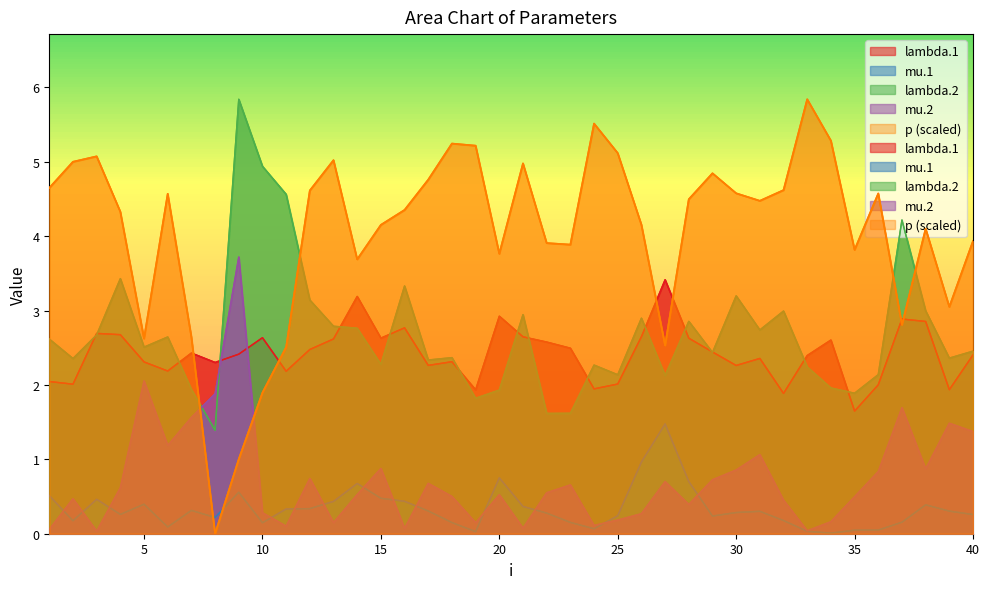

Reading left to right, list all the values displayed in this chart.

lambda.1: 1=2.0	2=2.0	3=2.7	4=2.7	5=2.3	6=2.2	7=2.4	8=2.3	9=2.4	10=2.6	11=2.2	12=2.5	13=2.6	14=3.2	15=2.6	16=2.8	17=2.3	18=2.3	19=1.9	20=2.9	21=2.6	22=2.6	23=2.5	24=1.9	25=2.0	26=2.6	27=3.4	28=2.6	29=2.4	30=2.3	31=2.4	32=1.9	33=2.4	34=2.6	35=1.6	36=2.0	37=2.9	38=2.9	39=1.9	40=2.4
mu.1: 1=0.5	2=0.2	3=0.5	4=0.3	5=0.4	6=0.1	7=0.3	8=0.2	9=0.6	10=0.1	11=0.3	12=0.3	13=0.4	14=0.7	15=0.5	16=0.4	17=0.3	18=0.2	19=0.0	20=0.8	21=0.4	22=0.3	23=0.2	24=0.1	25=0.2	26=1.0	27=1.5	28=0.7	29=0.2	30=0.3	31=0.3	32=0.2	33=0.0	34=0.0	35=0.0	36=0.0	37=0.2	38=0.4	39=0.3	40=0.3
lambda.2: 1=2.6	2=2.4	3=2.7	4=3.4	5=2.5	6=2.6	7=1.9	8=1.4	9=5.8	10=4.9	11=4.6	12=3.1	13=2.8	14=2.8	15=2.3	16=3.3	17=2.3	18=2.4	19=1.8	20=1.9	21=2.9	22=1.6	23=1.6	24=2.3	25=2.1	26=2.9	27=2.1	28=2.9	29=2.4	30=3.2	31=2.7	32=3.0	33=2.2	34=2.0	35=1.9	36=2.1	37=4.2	38=3.0	39=2.4	40=2.5
mu.2: 1=0.1	2=0.5	3=0.0	4=0.6	5=2.1	6=1.2	7=1.6	8=1.9	9=3.7	10=0.3	11=0.1	12=0.7	13=0.1	14=0.5	15=0.9	16=0.1	17=0.7	18=0.5	19=0.1	20=0.5	21=0.1	22=0.6	23=0.7	24=0.1	25=0.2	26=0.3	27=0.7	28=0.4	29=0.7	30=0.9	31=1.1	32=0.5	33=0.0	34=0.2	35=0.5	36=0.8	37=1.7	38=0.9	39=1.5	40=1.4
p: 1=4.6	2=5.0	3=5.1	4=4.3	5=2.6	6=4.6	7=2.6	8=0.0	9=1.0	10=1.9	11=2.5	12=4.6	13=5.0	14=3.7	15=4.2	16=4.4	17=4.8	18=5.2	19=5.2	20=3.8	21=5.0	22=3.9	23=3.9	24=5.5	25=5.1	26=4.2	27=2.5	28=4.5	29=4.8	30=4.6	31=4.5	32=4.6	33=5.8	34=5.3	35=3.8	36=4.6	37=2.8	38=4.1	39=3.1	40=3.9